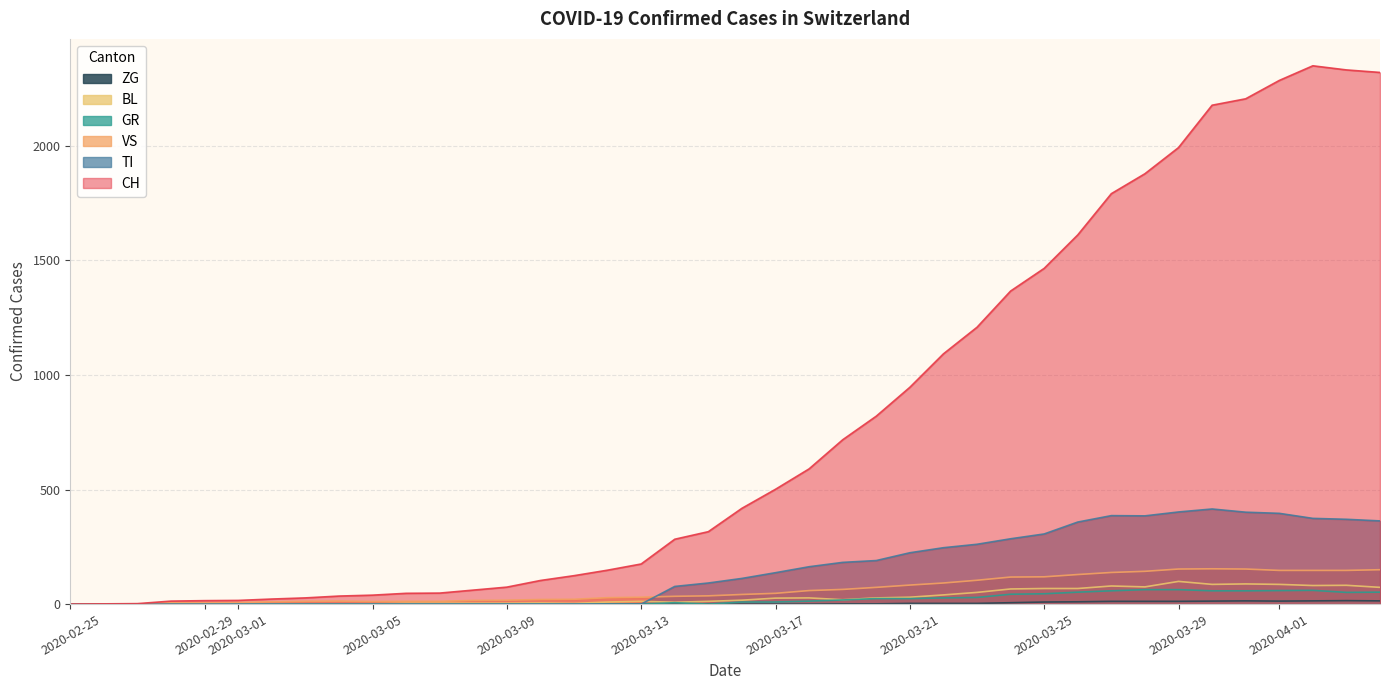

Is the value of GR at 2020-04-01 greater than the value of TI at 2020-03-29?

No